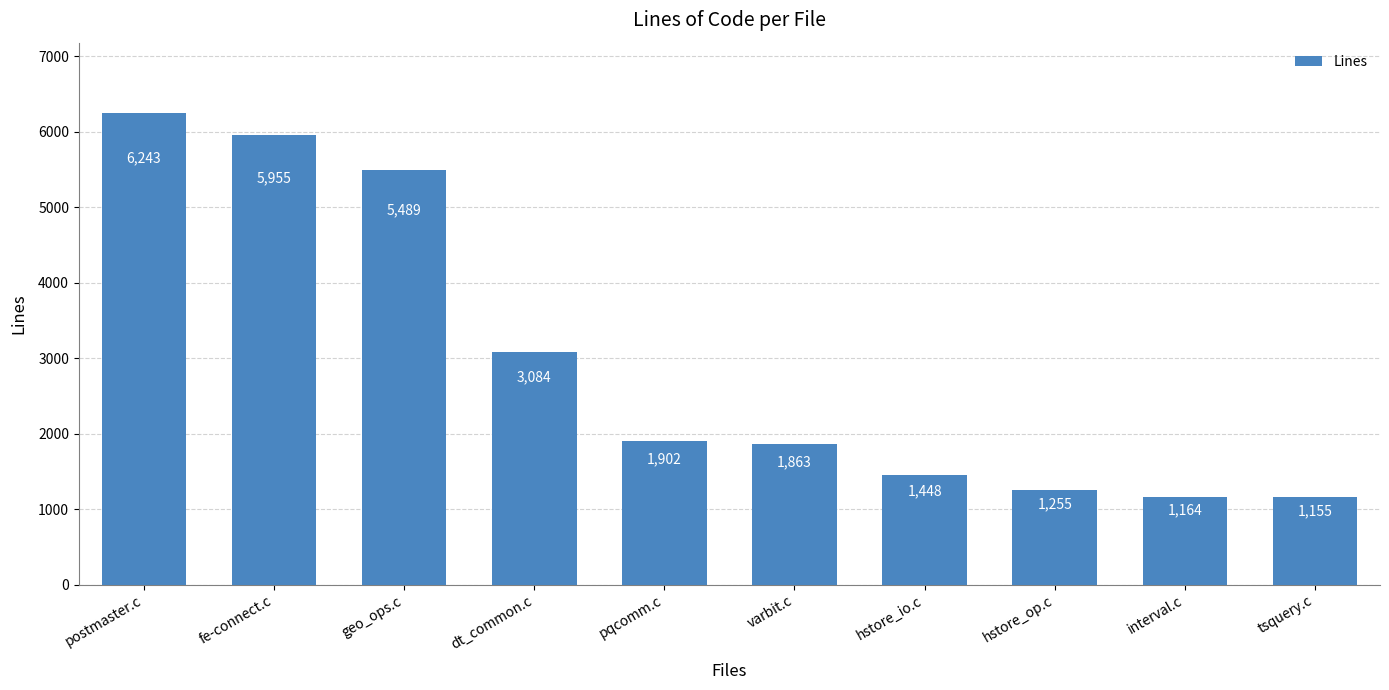

What is the value of the 1st bar from the left?

6243